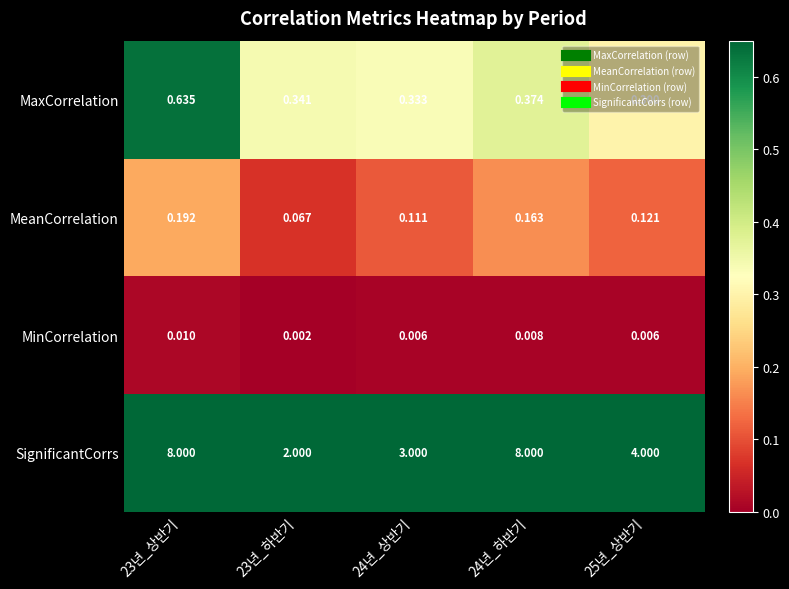

Which series has the largest total across all categories?

SignificantCorrs